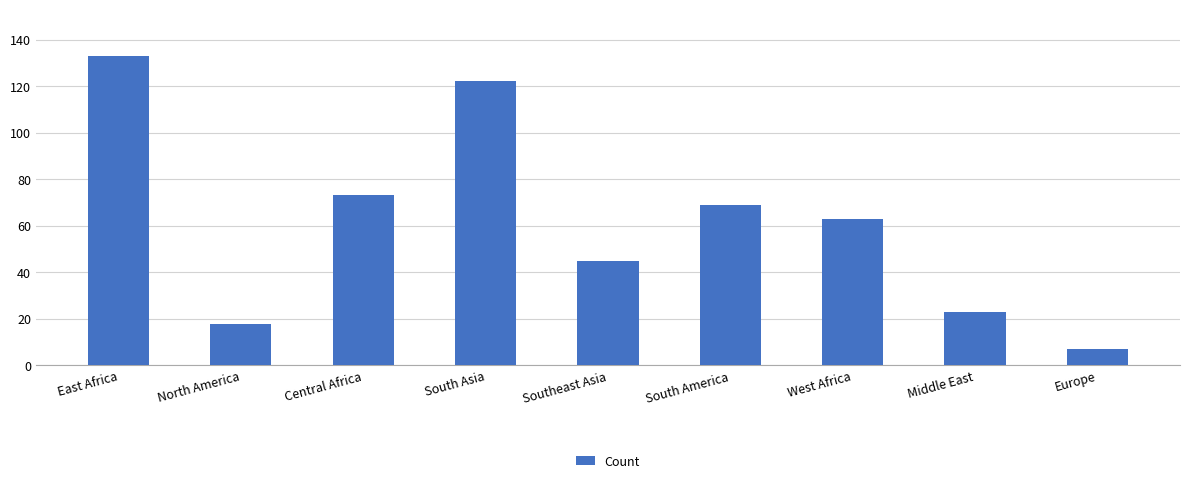

What is the label of the 5th bar from the left?

Southeast Asia